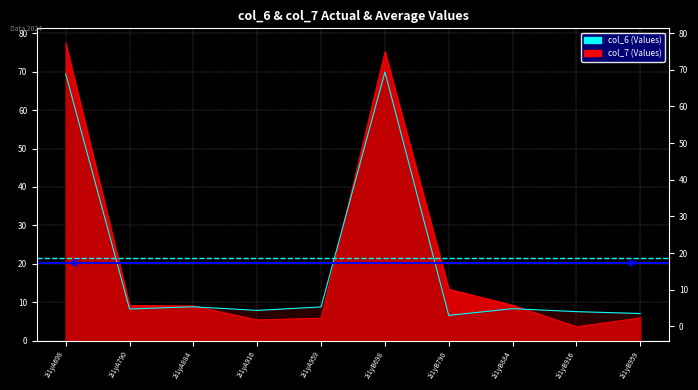

What is the value of the col_6 point at the 4th from the left?

7.8